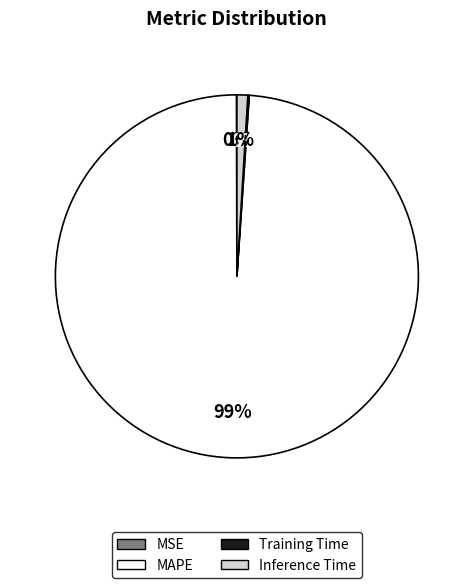

Which category has the biggest portion of the pie?

MAPE